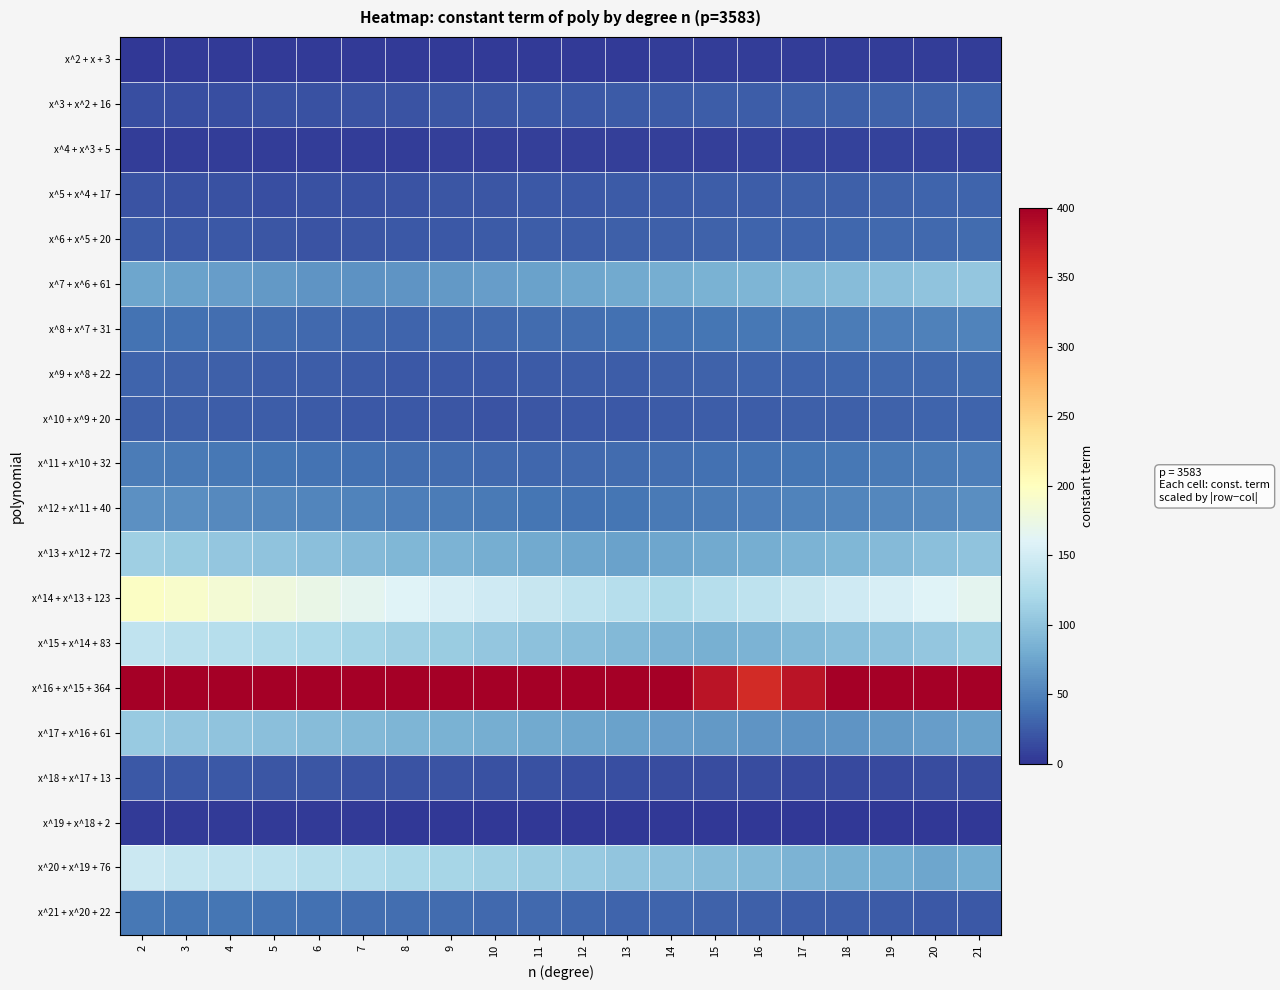

Between 10 and 11, which series saw the biggest shift?

x^16 + x^15 + 364